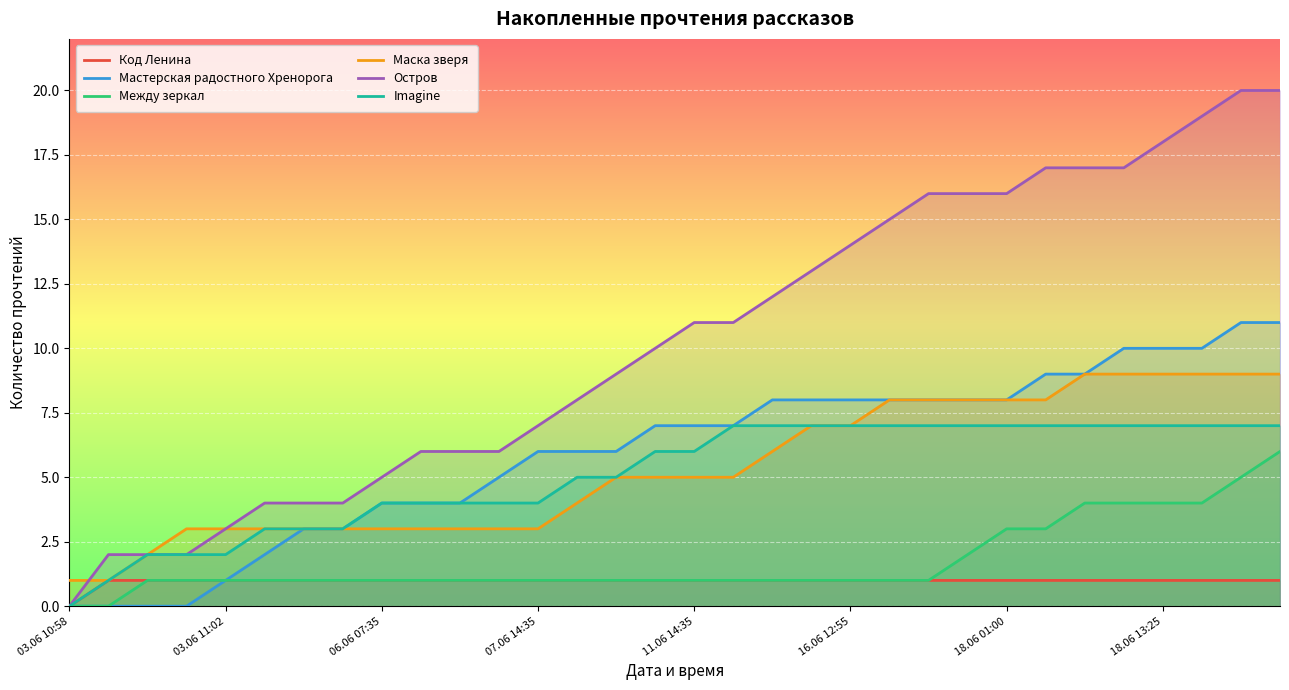

How many data points in Между зеркал are less than 1?

2